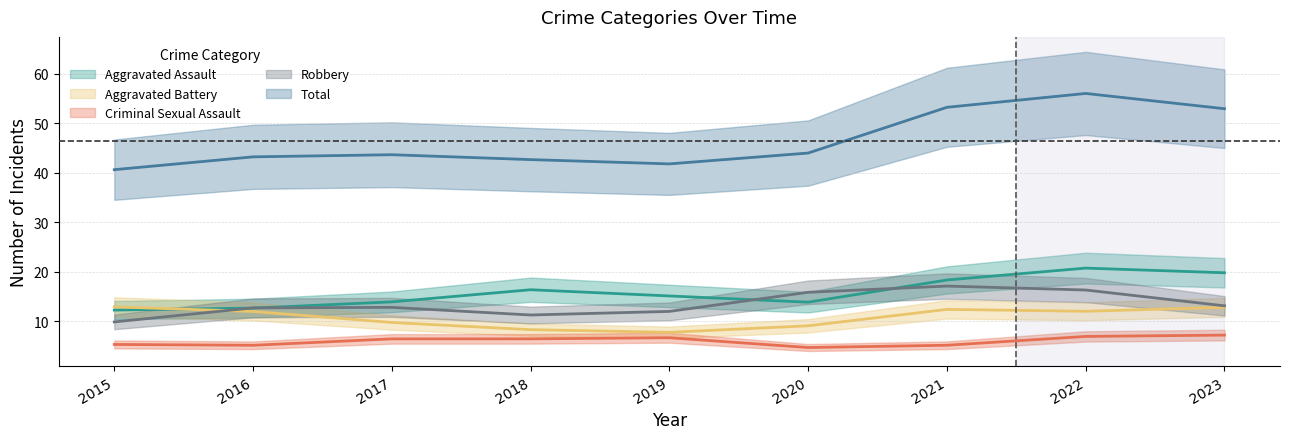

What is the average value of the Aggravated Battery series?

11